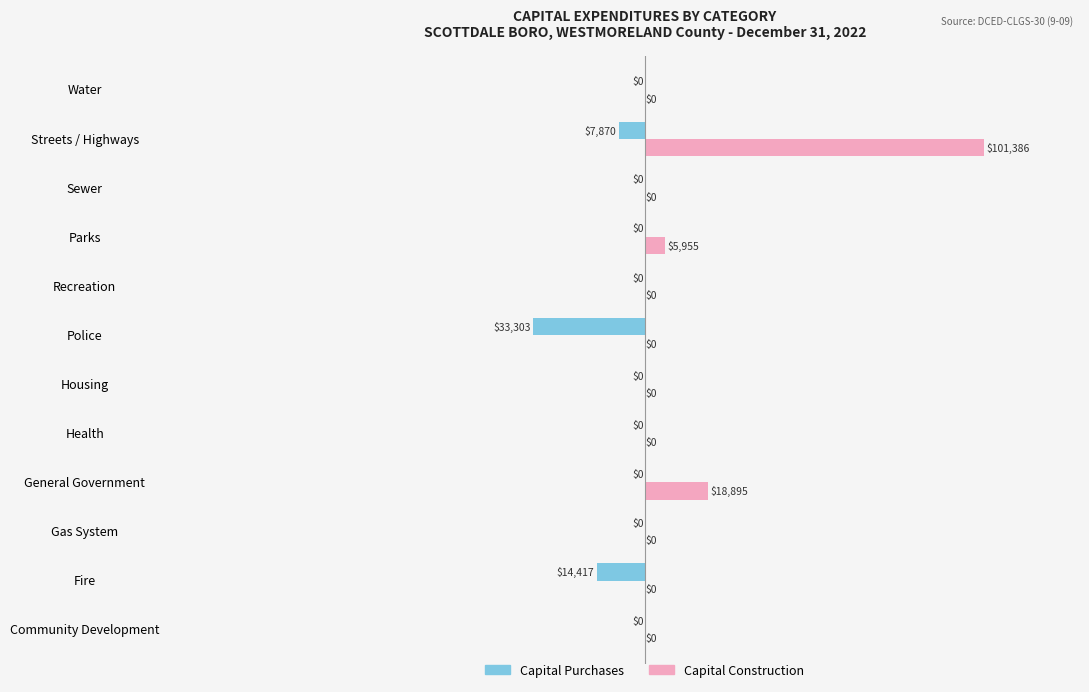

How many distinct data groups are displayed?

2